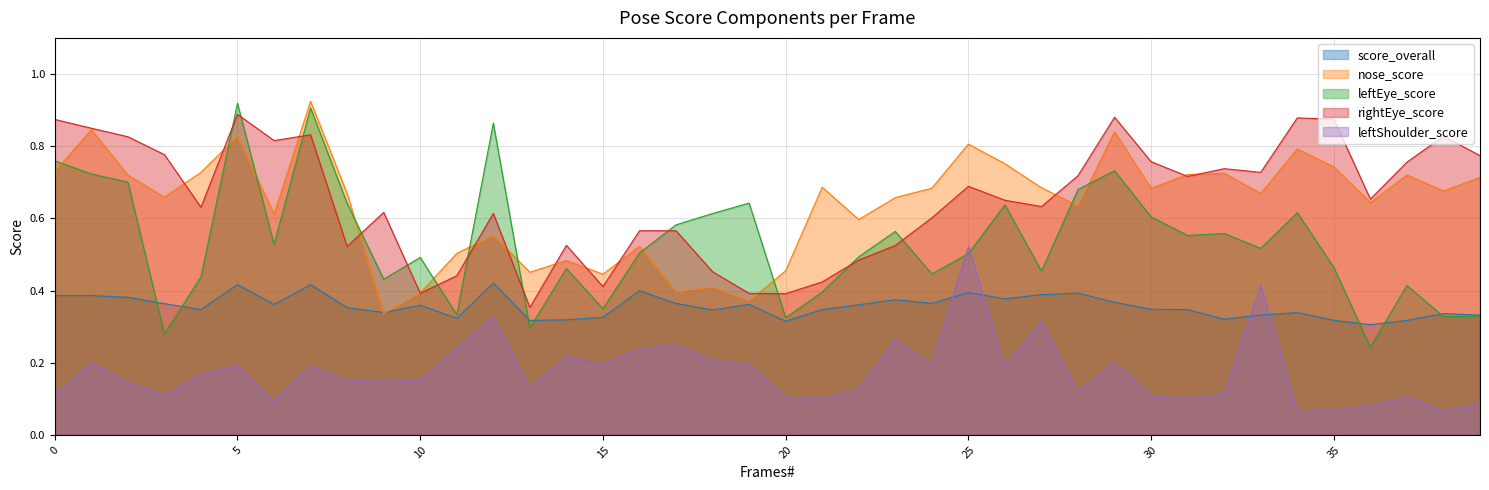

List the series in order of their peak value, highest first.

nose_score, leftEye_score, rightEye_score, leftShoulder_score, score_overall